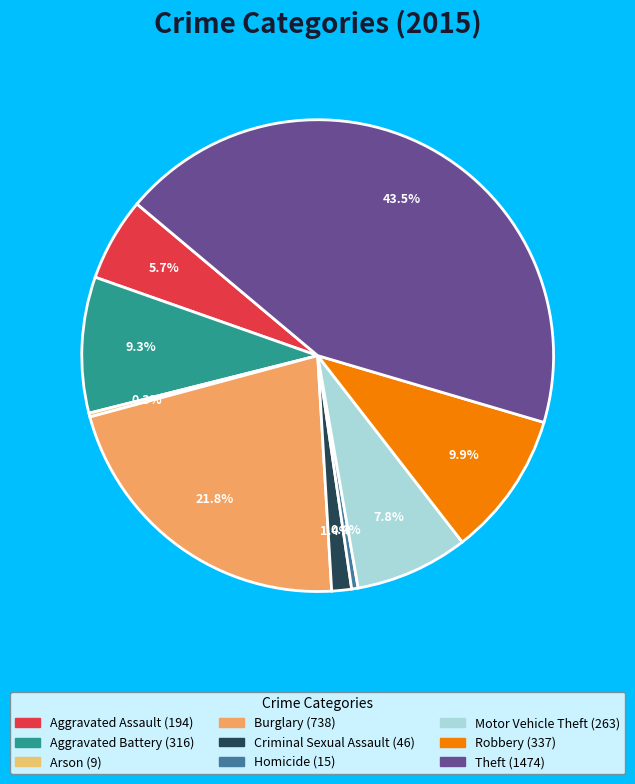

Is it true that Aggravated Assault is 1% of the pie?

False